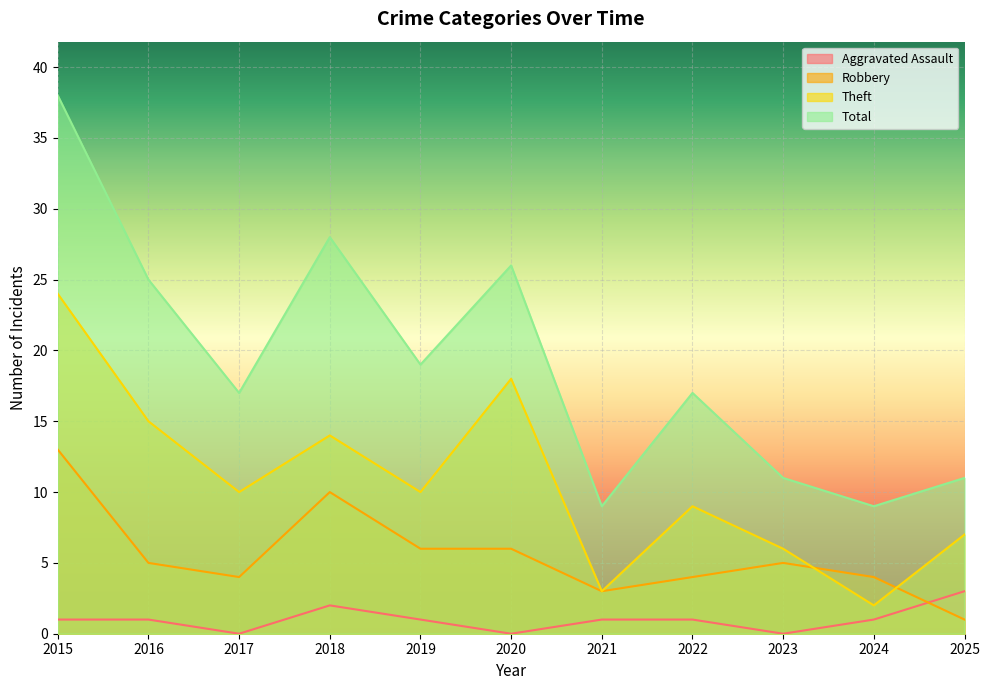

Rank the series by their maximum value, from highest to lowest.

Total, Theft, Robbery, Aggravated Assault